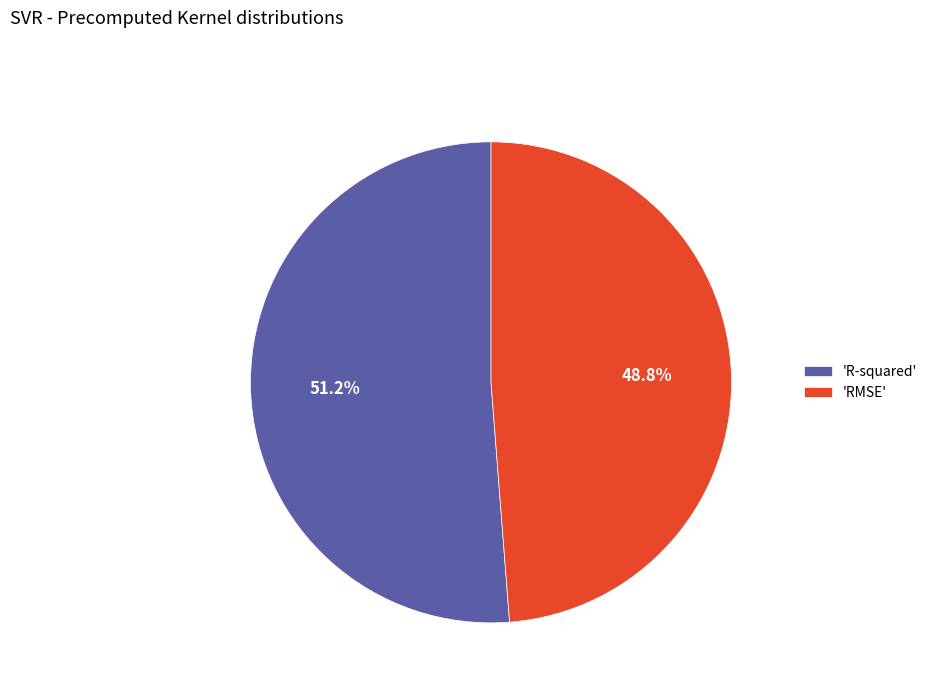

Which category has the smallest portion of the pie?

'RMSE'